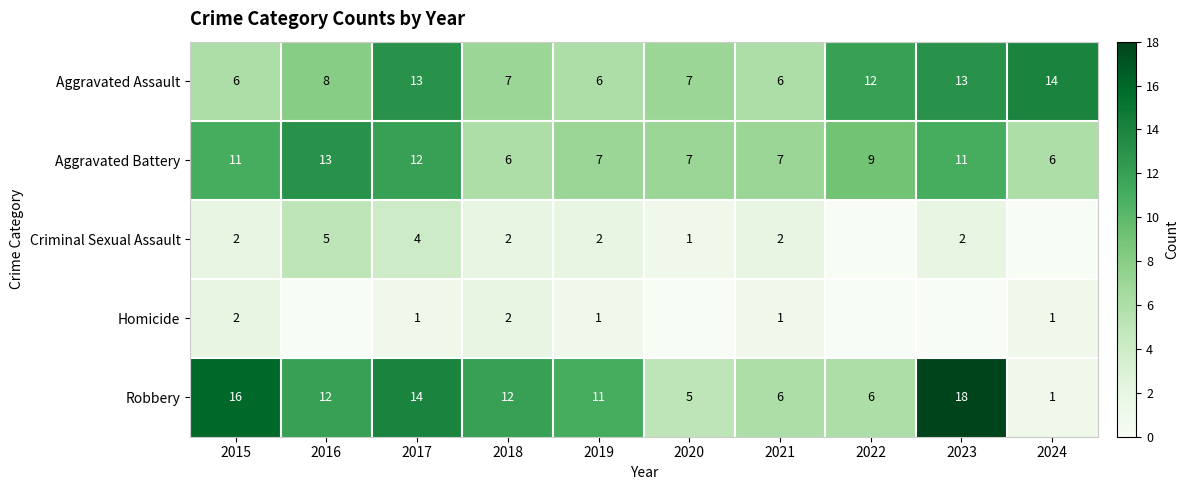

What is the difference between the second highest and second lowest values in the Aggravated Battery series?

6